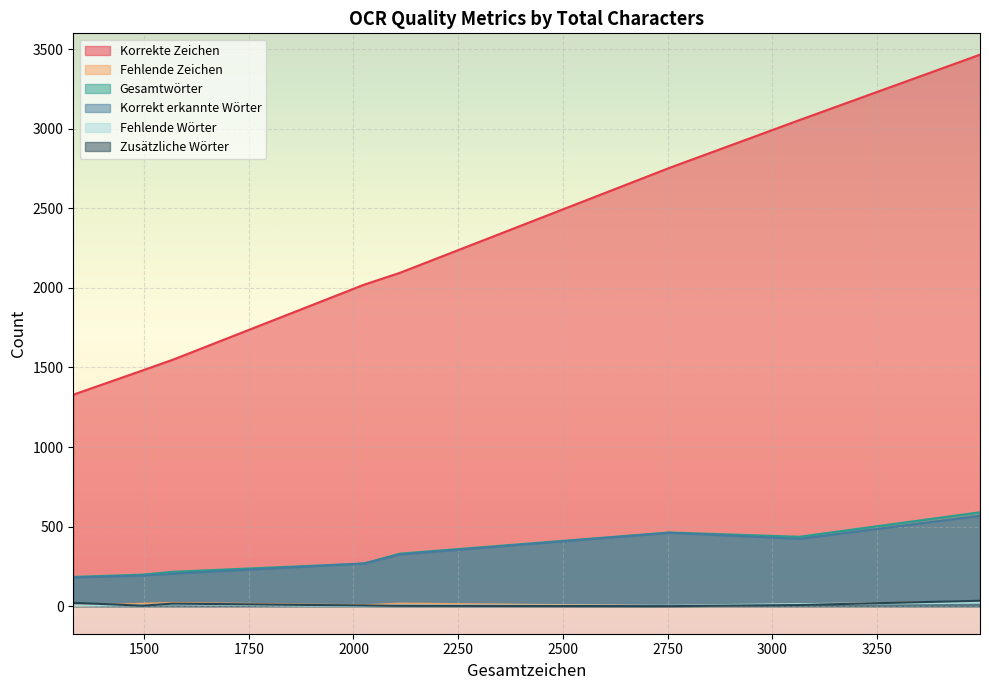

Which series has the largest range (max minus min)?

Korrekte Zeichen